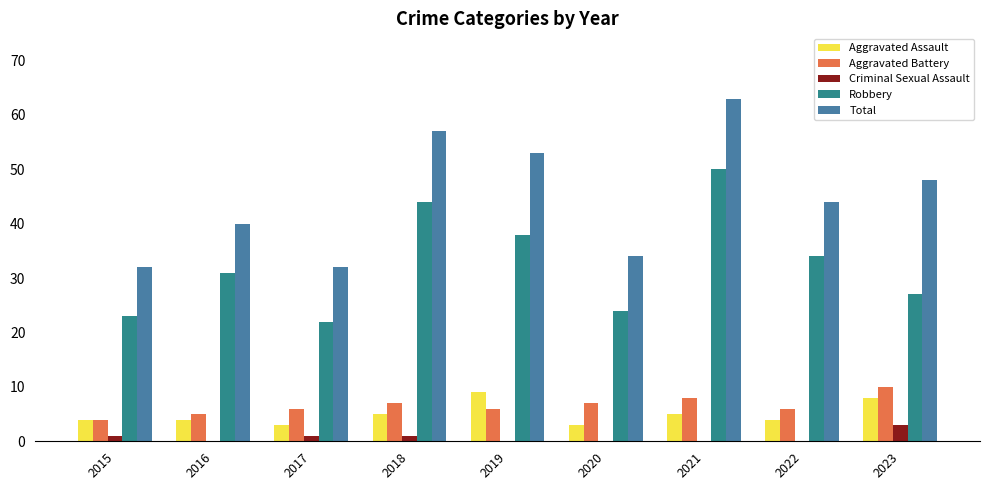

How many data points does each series have?

9